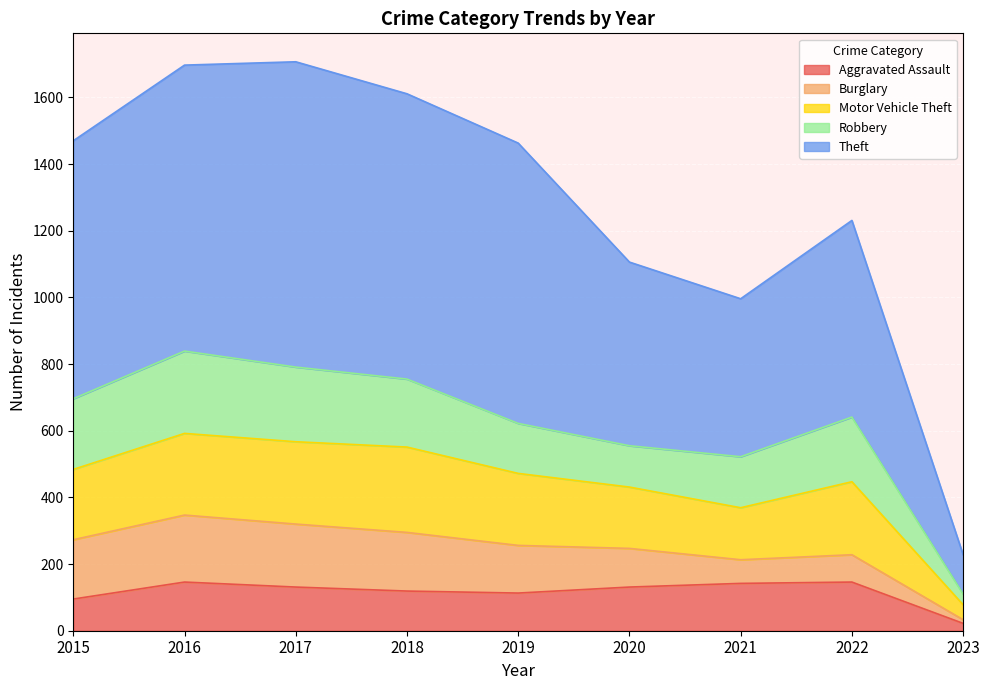

The Aggravated Assault series shows 95 at 2015. True or false?

True